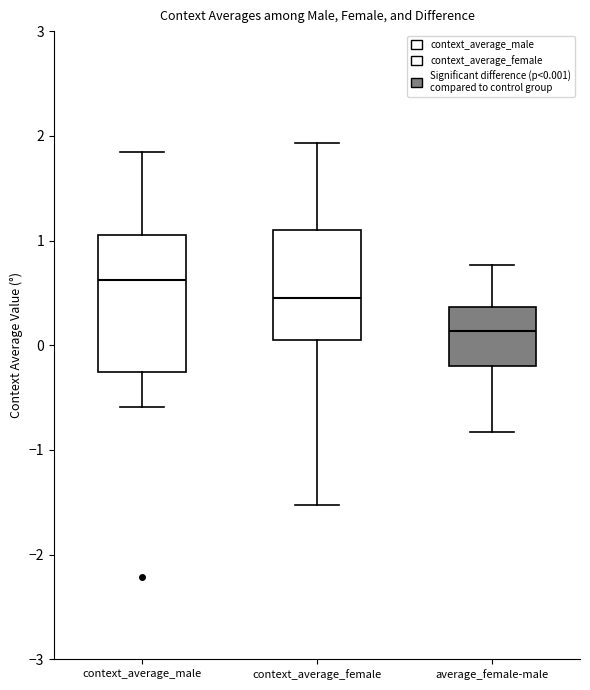

Which box has the lowest median line?

average_female-male